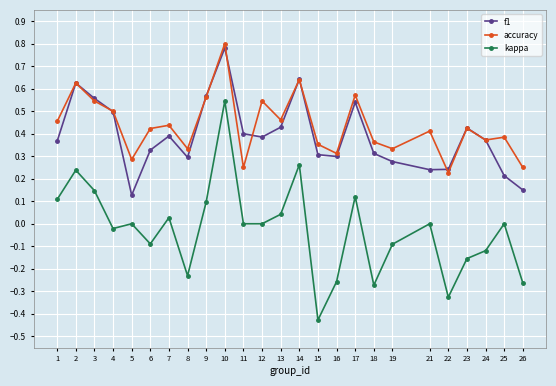

True or false: kappa and f1 cross at least once.

False